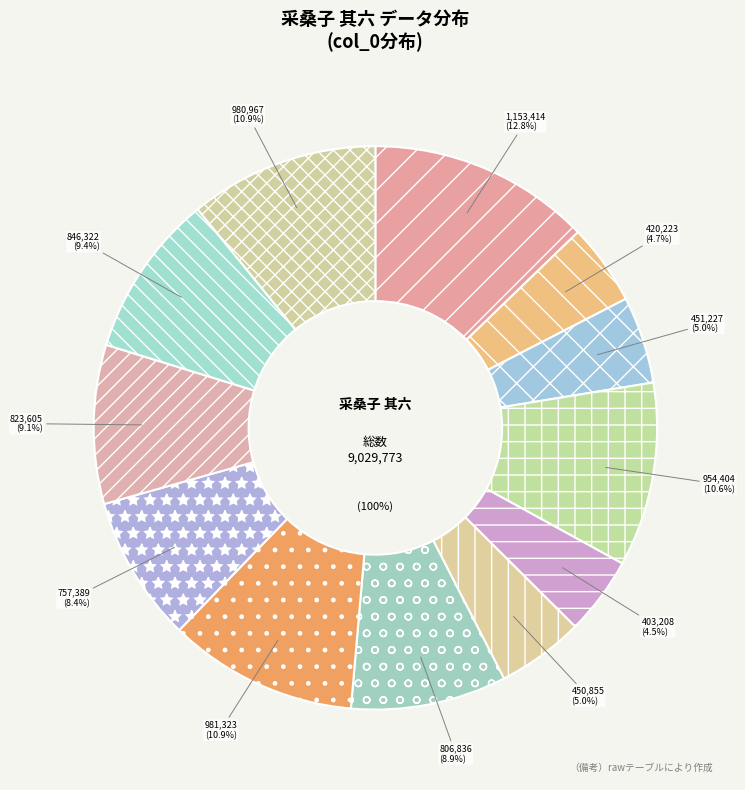

To the nearest percent, what is the combined percentage of 采桑子 其六 蓉清 and 采桑子 其六 (981323)?

19%